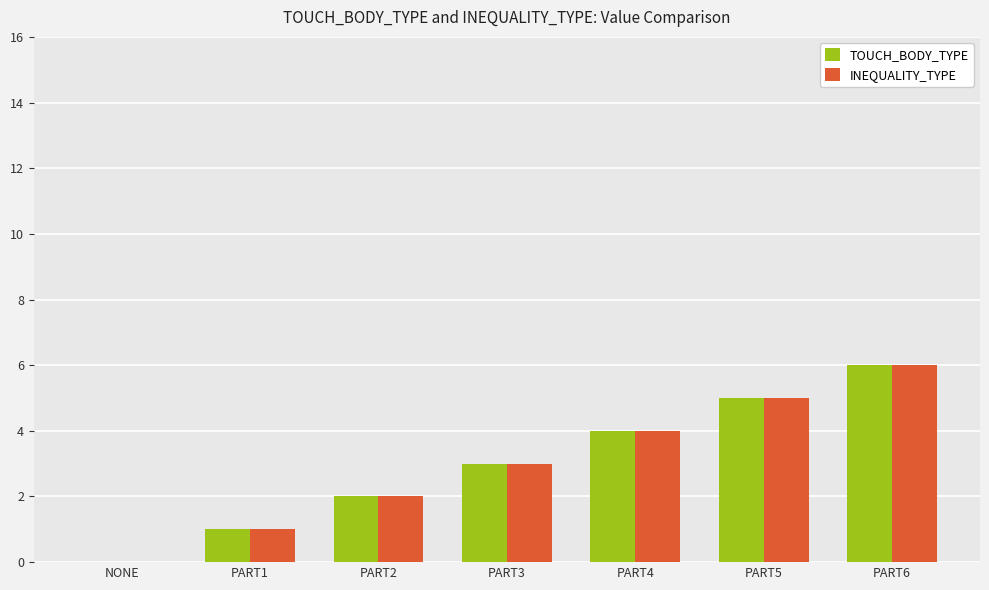

At which label is INEQUALITY_TYPE closest to 3?

PART3